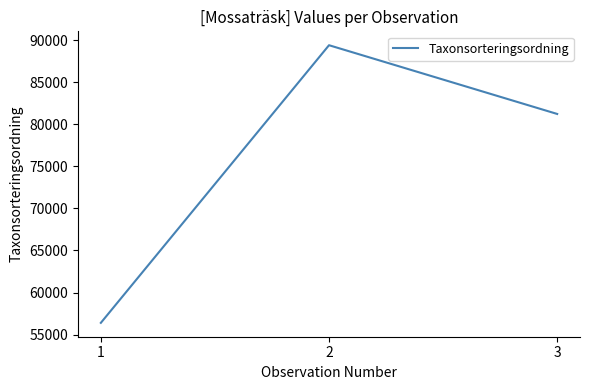

Where is the data nearest to the value 72902?

3